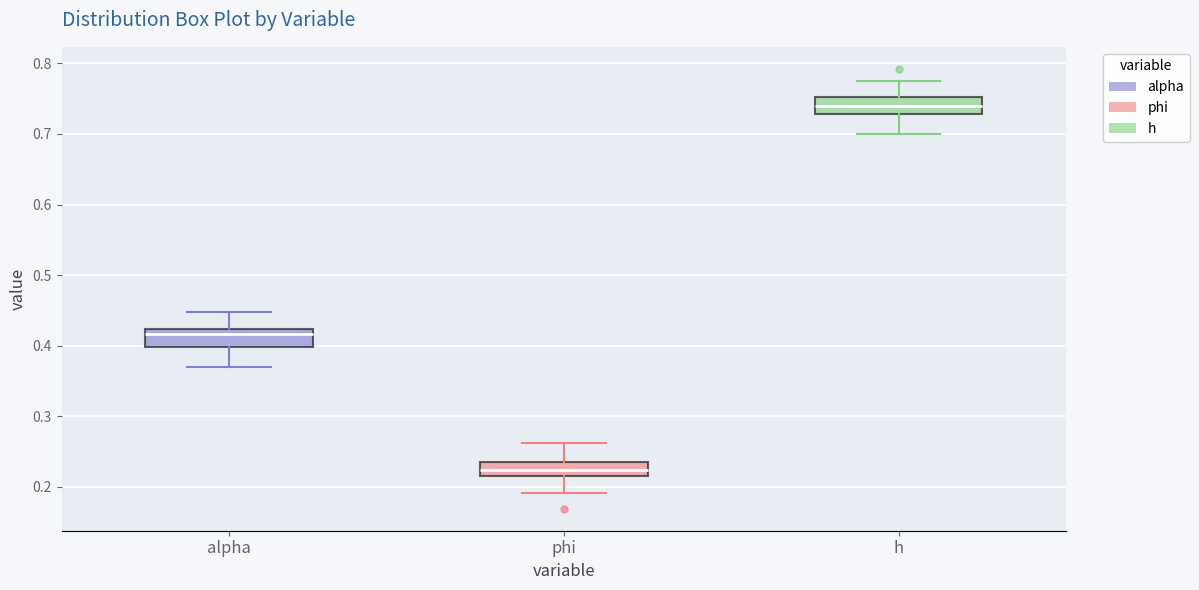

Which box has the highest median line?

h